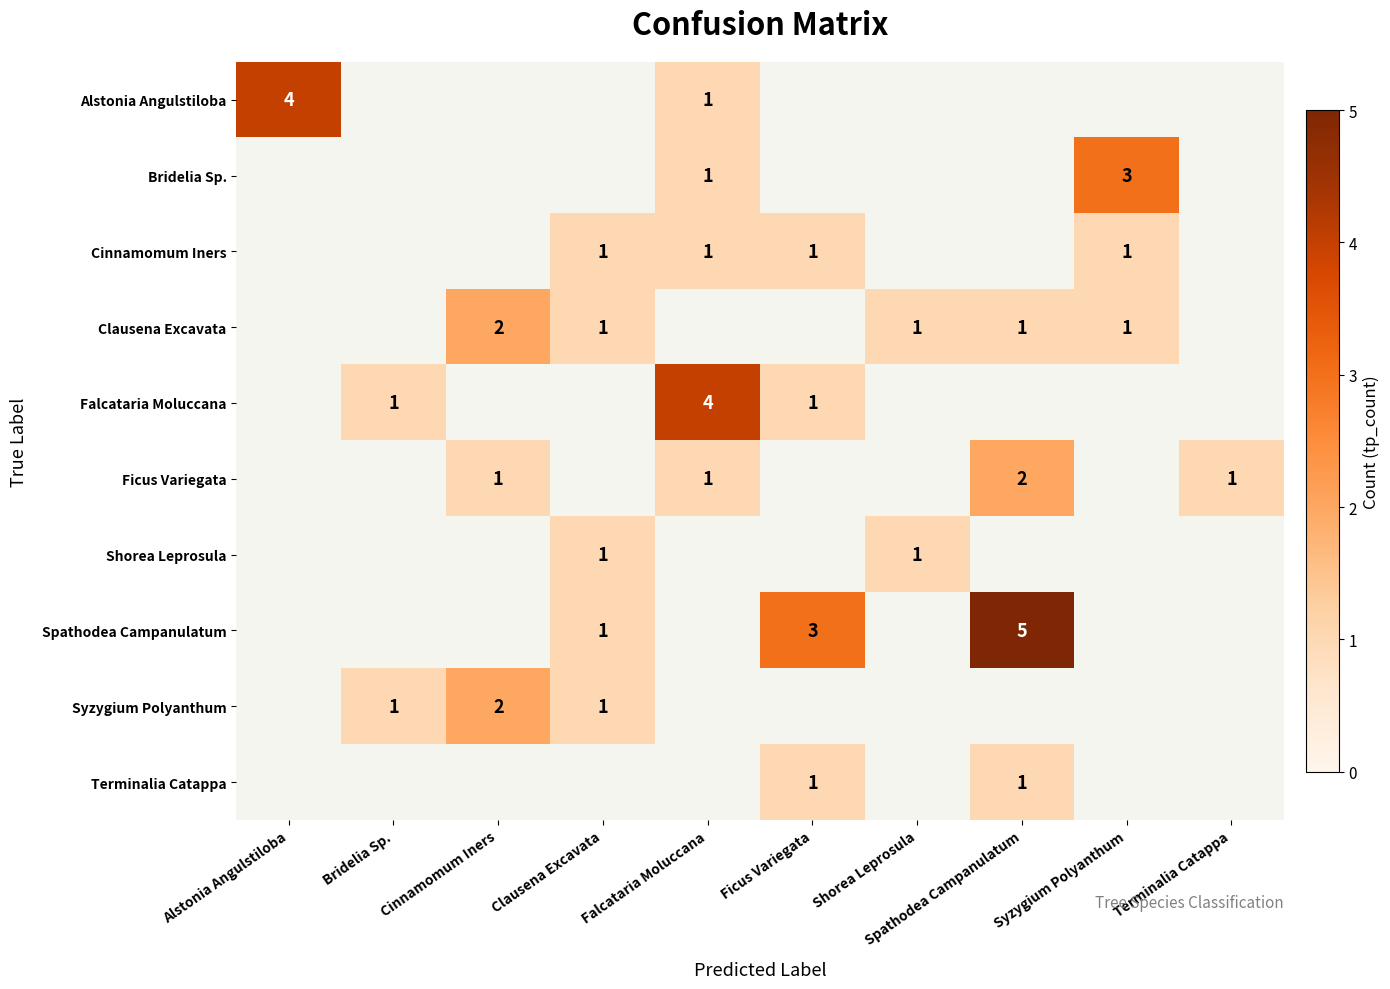

True or false: Spathodea Campanulatum has a value of 5 at Spathodea Campanulatum.

True